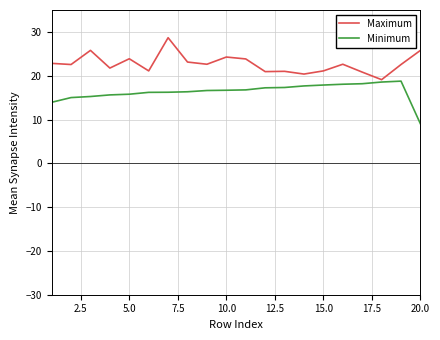

What are all the series names shown in the legend?

Maximum, Minimum